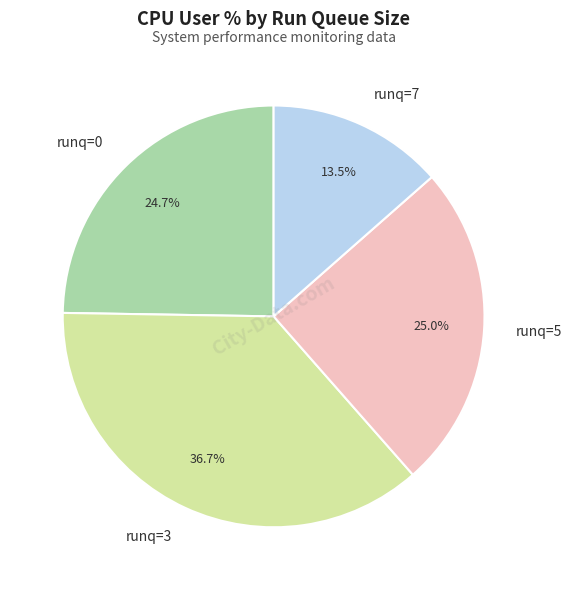

Do runq=0 and runq=3 together represent more than half of the pie?

Yes